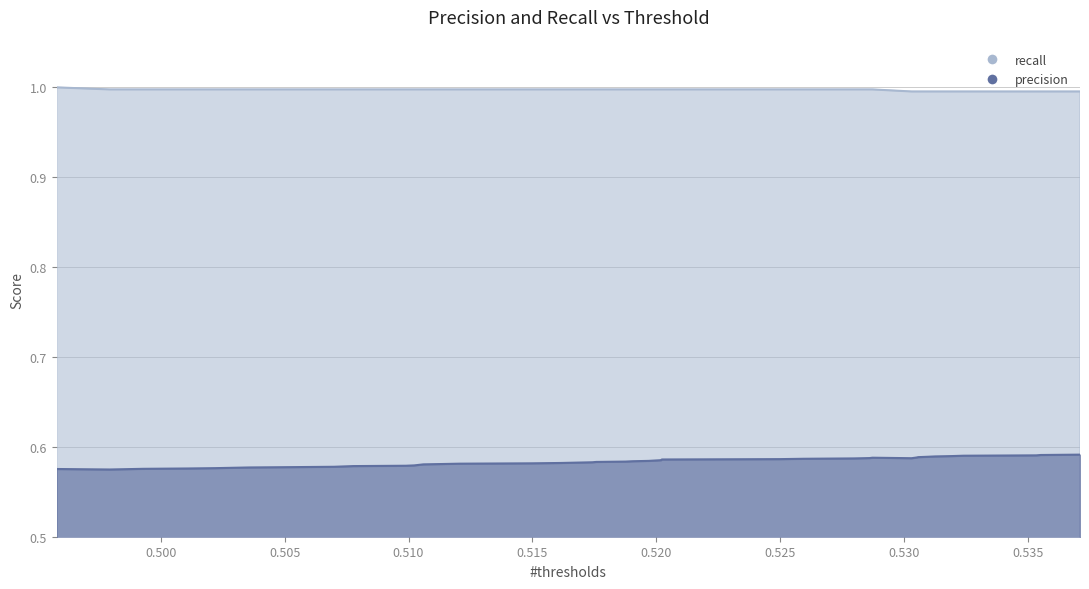

Between 0.525 and 0.505, which is larger?

0.525